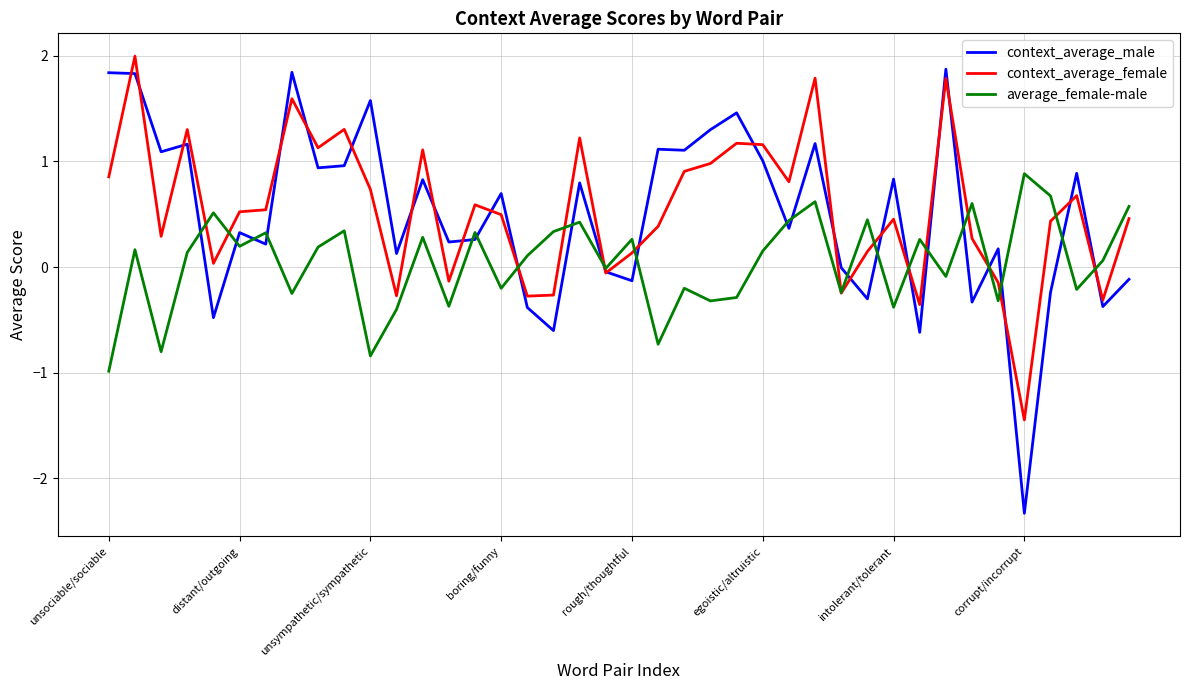

Which series has the largest range (max minus min)?

context_average_male